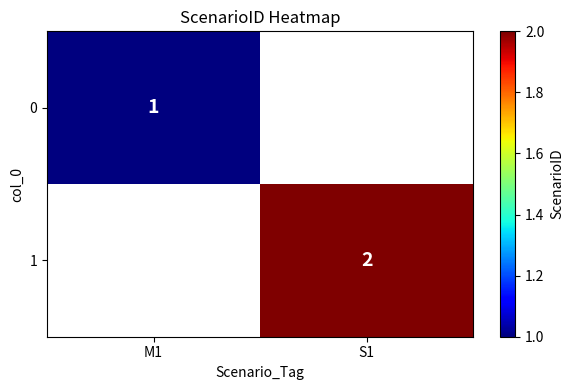

The value of 0 at M1 is 1. True or false?

True